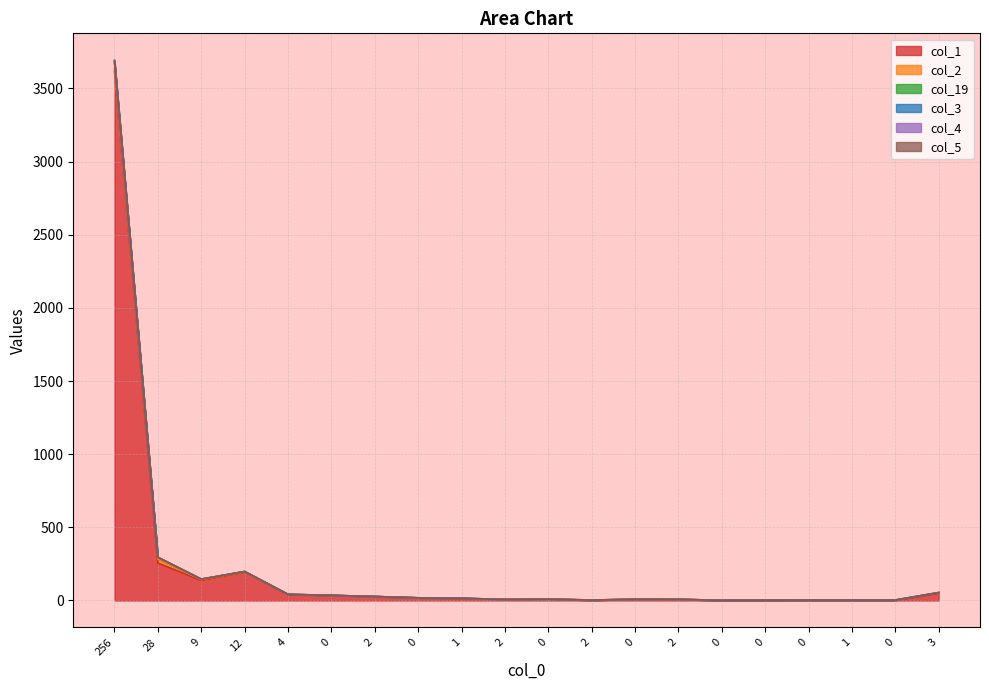

At which category does the chart reach its peak across all series?

256